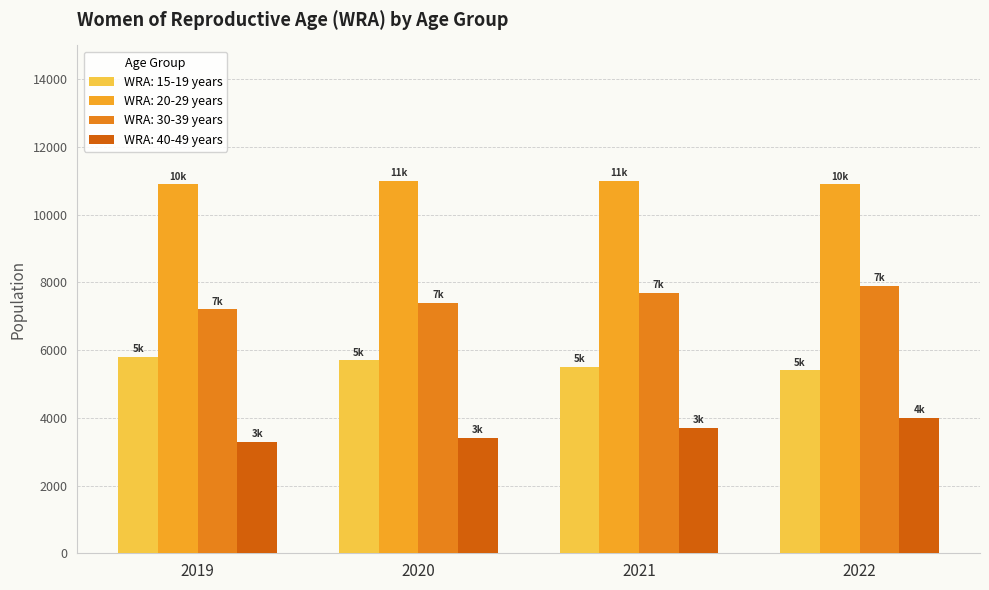

How many data points in WRA: 40-49 years are less than 3700?

2